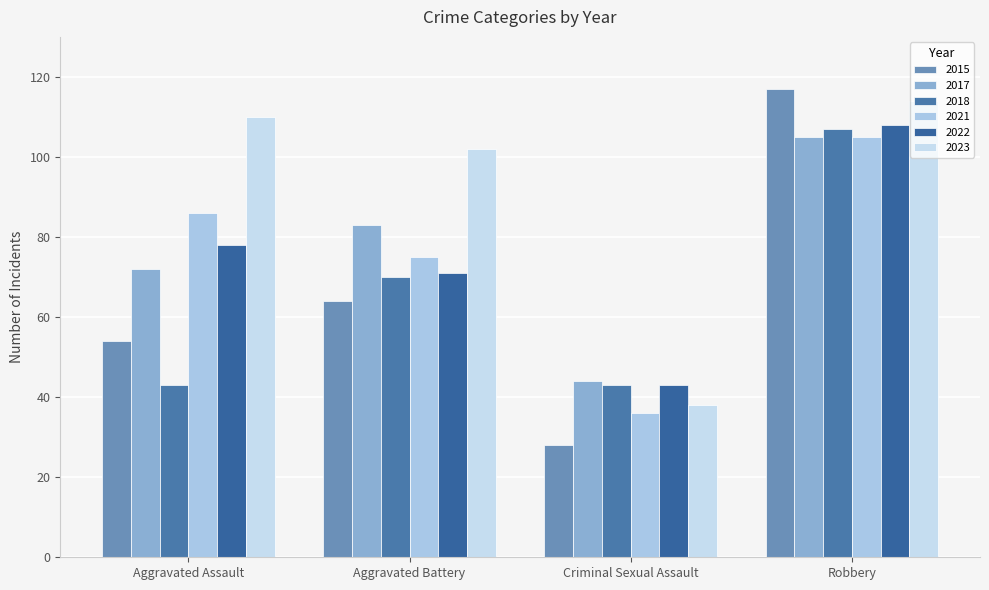

Where is 2023 nearest to the value 76?

Aggravated Battery